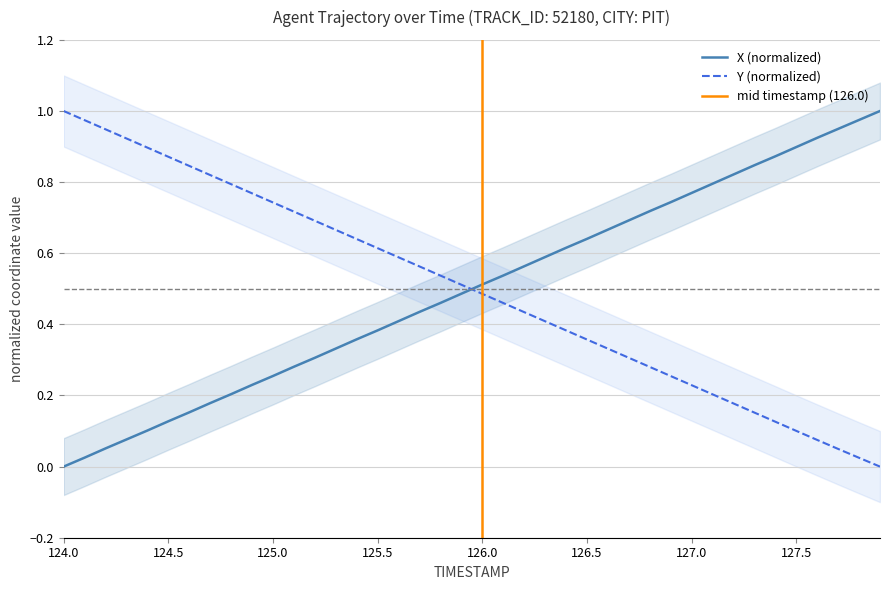

Reading left to right, extract all data points from this chart.

X: 0.0	0.0	0.1	0.1	0.1	0.1	0.2	0.2	0.2	0.2	0.3	0.3	0.3	0.3	0.4	0.4	0.4	0.4	0.5	0.5	0.5	0.5	0.6	0.6	0.6	0.6	0.7	0.7	0.7	0.7	0.8	0.8	0.8	0.8	0.9	0.9	0.9	0.9	1.0	1.0
Y: 1.0	1.0	0.9	0.9	0.9	0.9	0.8	0.8	0.8	0.8	0.7	0.7	0.7	0.7	0.6	0.6	0.6	0.6	0.5	0.5	0.5	0.5	0.4	0.4	0.4	0.4	0.3	0.3	0.3	0.3	0.2	0.2	0.2	0.2	0.1	0.1	0.1	0.0	0.0	0.0